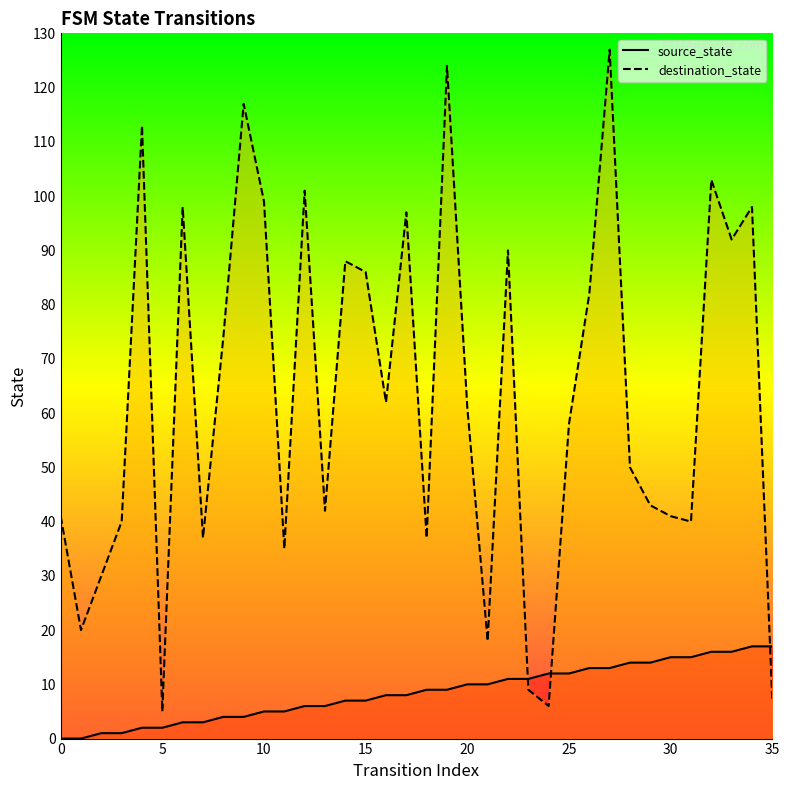

Is this an area chart (filled region under the line)?

No